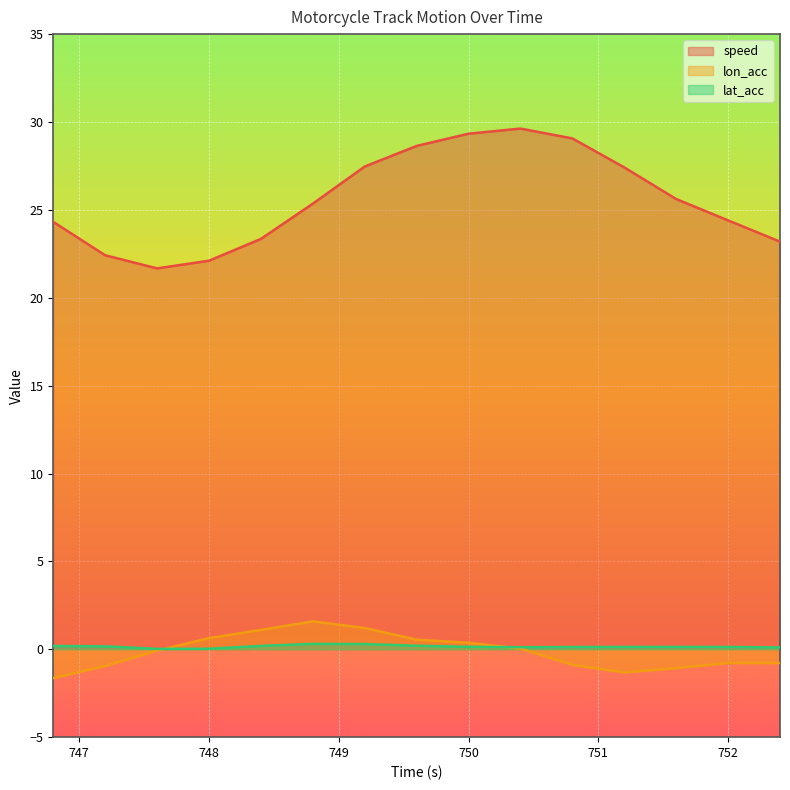

At how many categories does at least one series exceed 23?

12